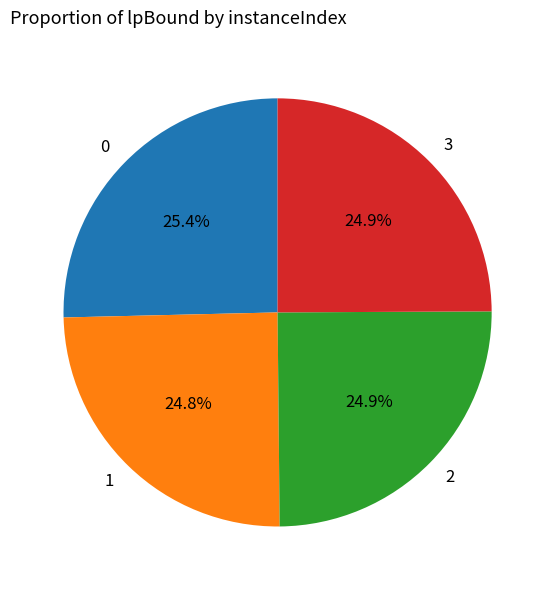

Count the number of slices in the pie.

4